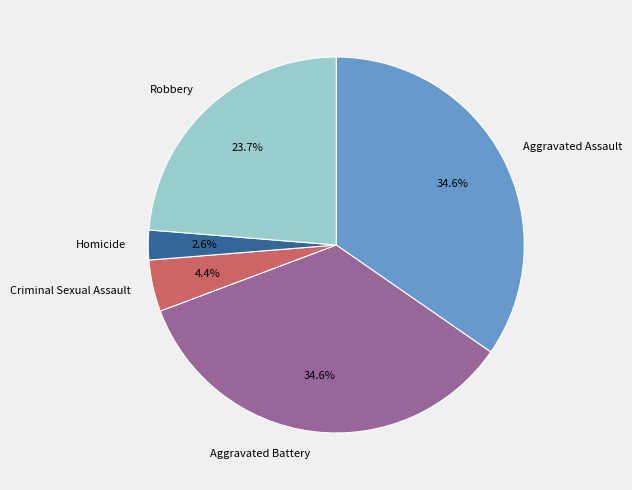

What is the smallest slice in the pie chart?

Homicide